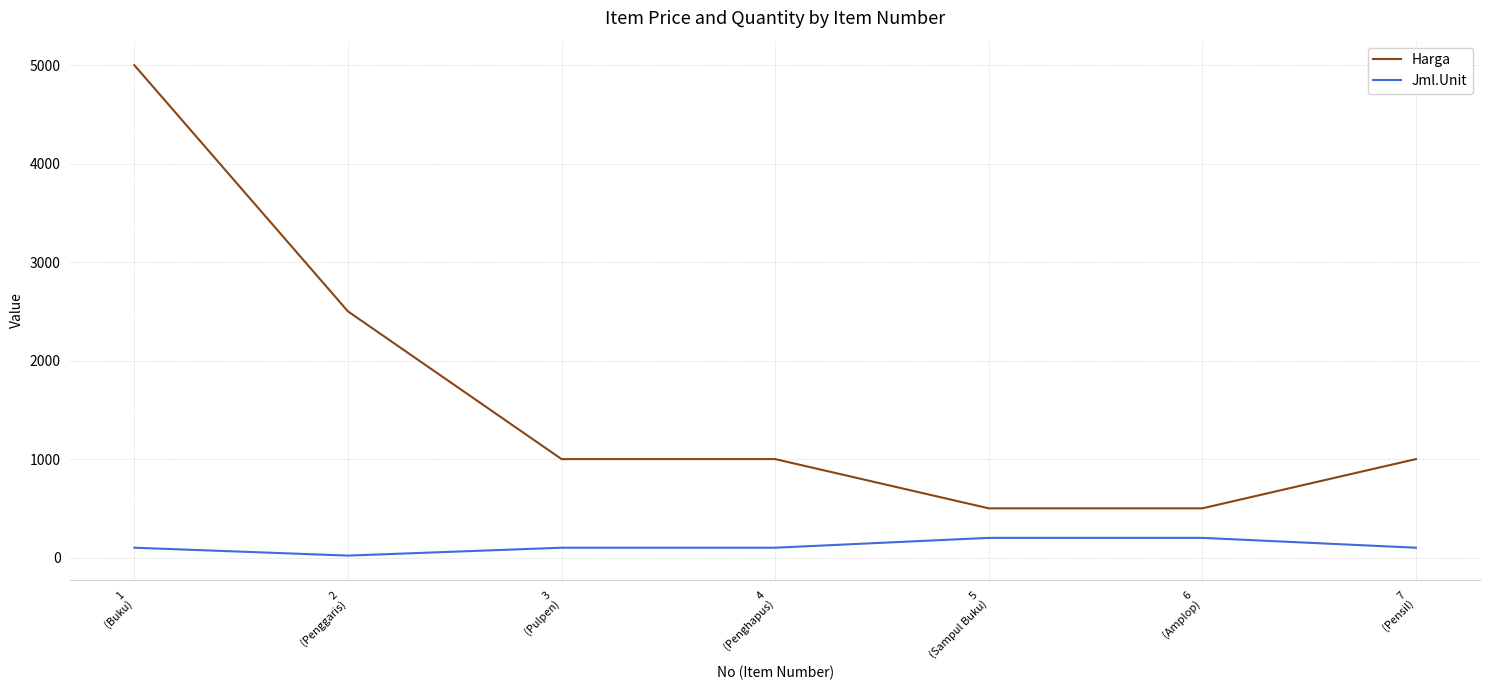

At which label does Harga reach its peak?

1
(Buku)